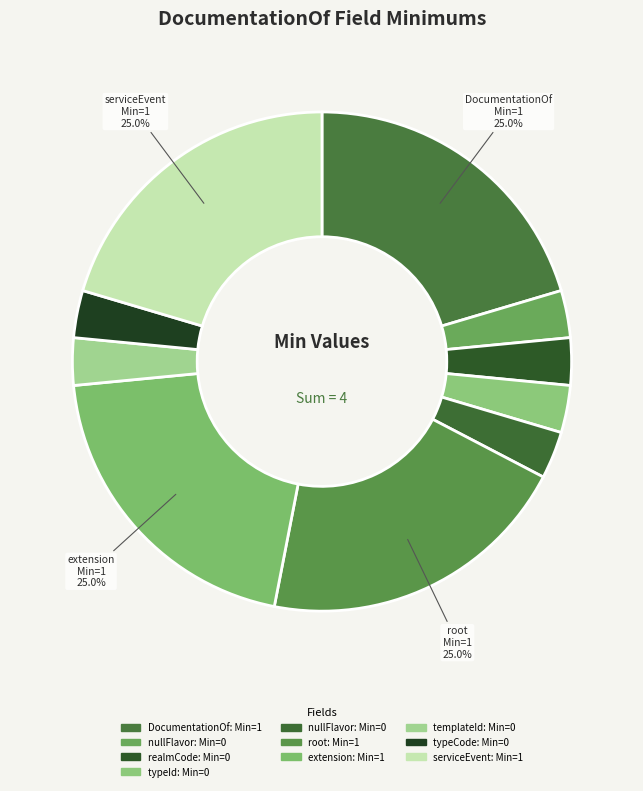

Which has a higher value, DocumentationOf.realmCode or DocumentationOf?

DocumentationOf